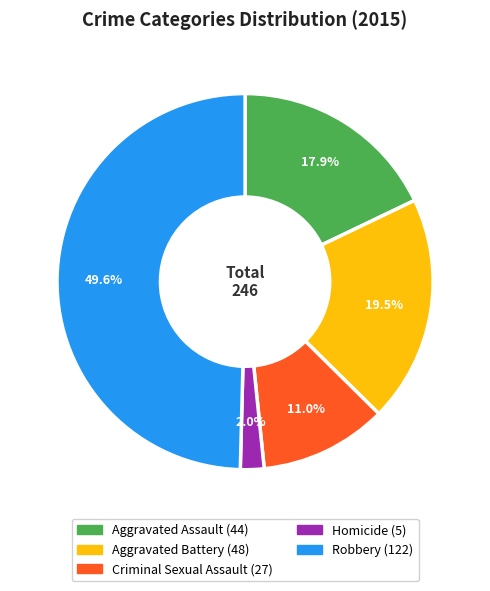

Which slice is the smallest?

Homicide